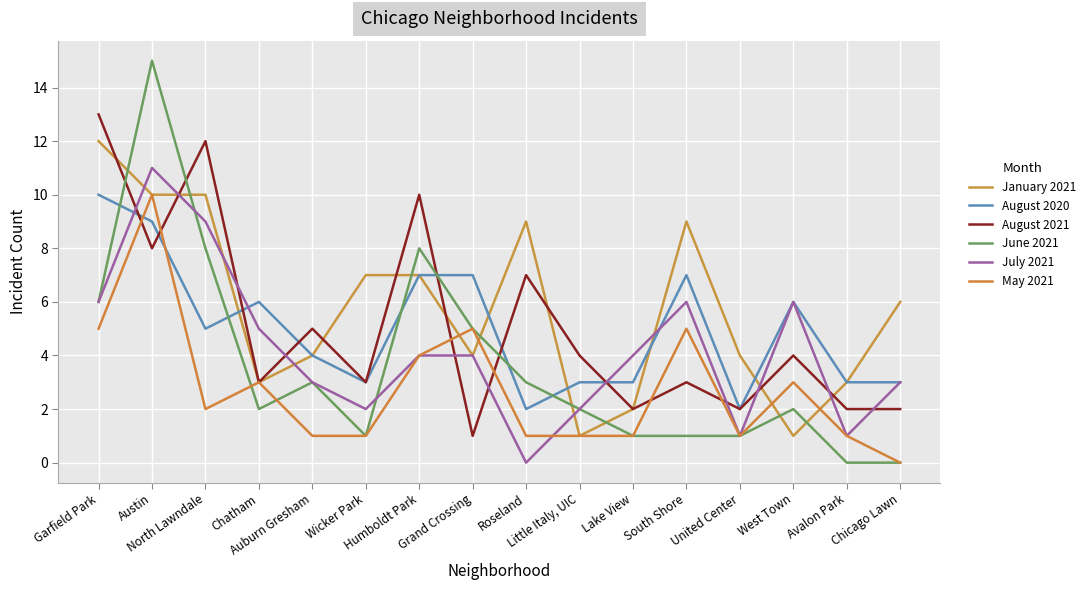

After their last crossing, which series has the higher values: June 2021 or August 2021?

August 2021